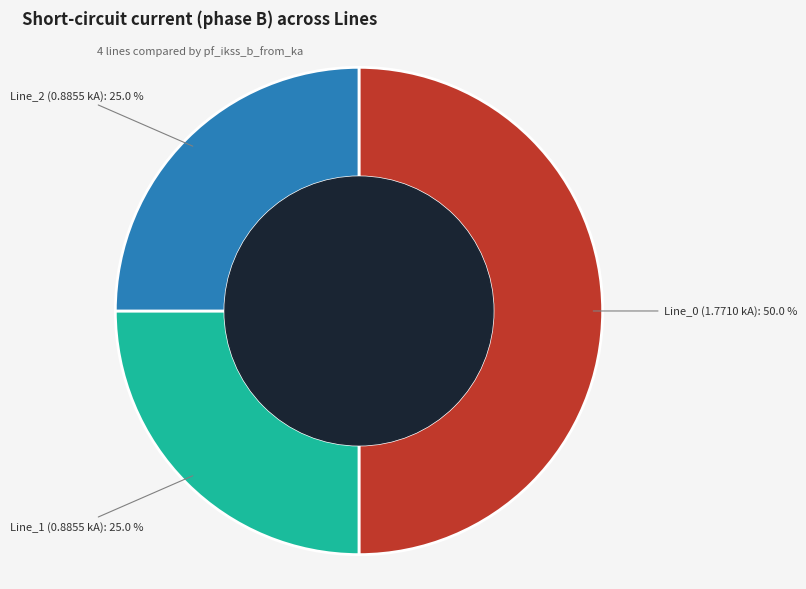

How many slices are in this pie chart?

3